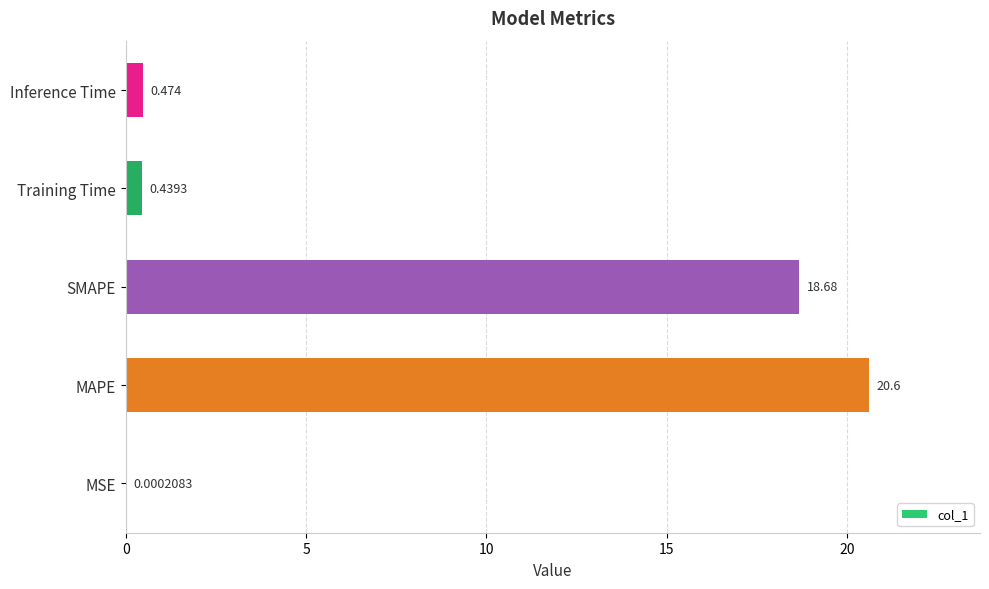

At which label is the value closest to 10?

SMAPE